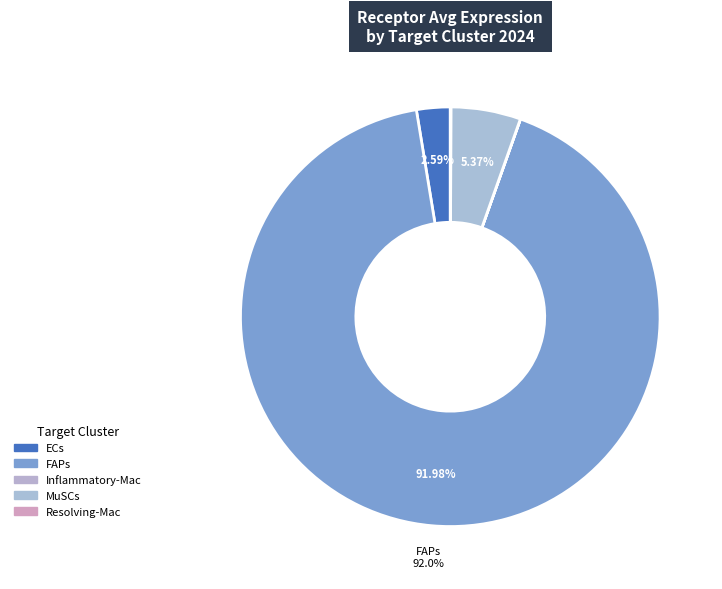

Which slice is the largest?

FAPs